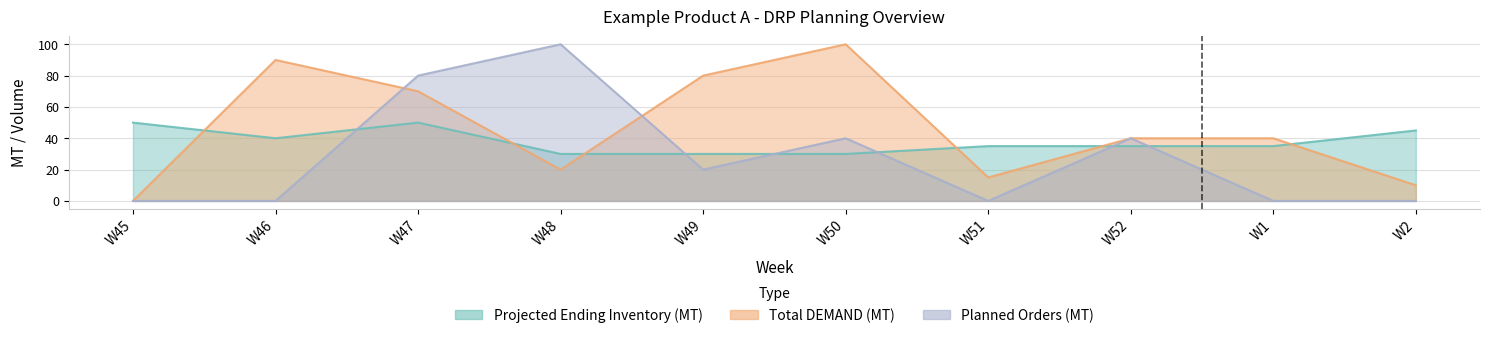

The value of Total DEMAND (MT) at W47 is 70. True or false?

True